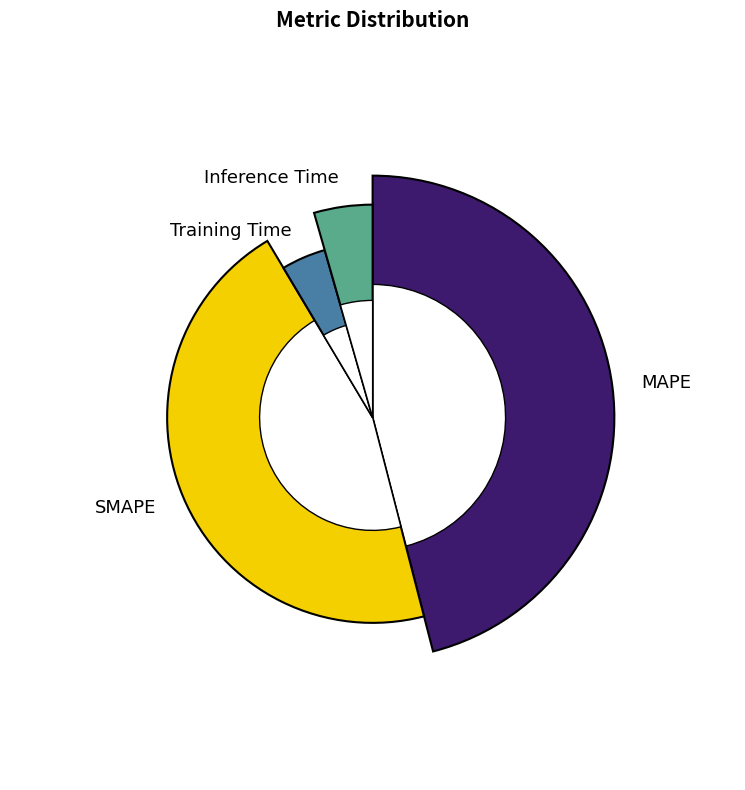

Which slice is the largest?

MAPE